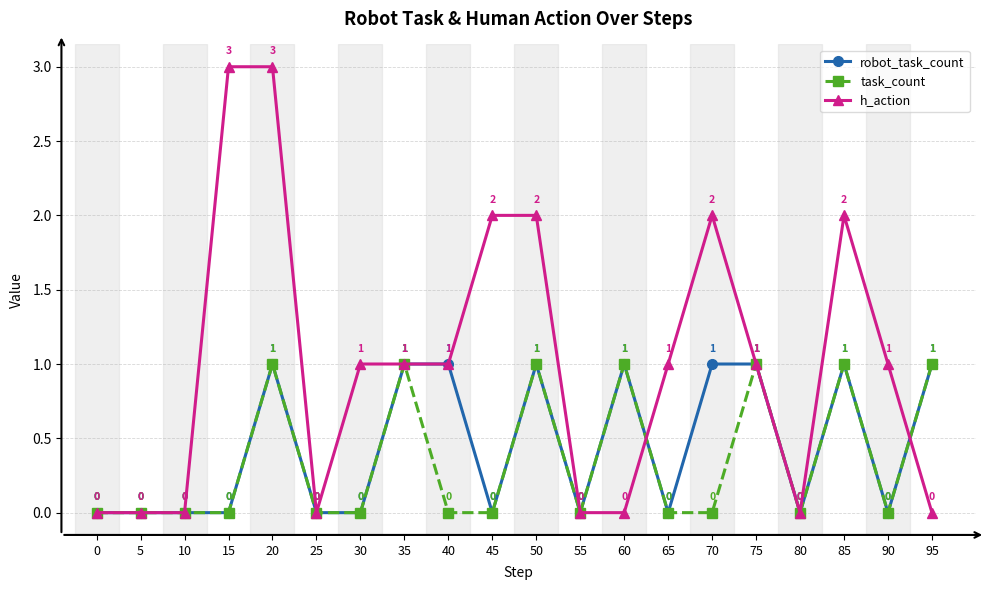

The value of robot_task_count at 60 is 1. True or false?

True